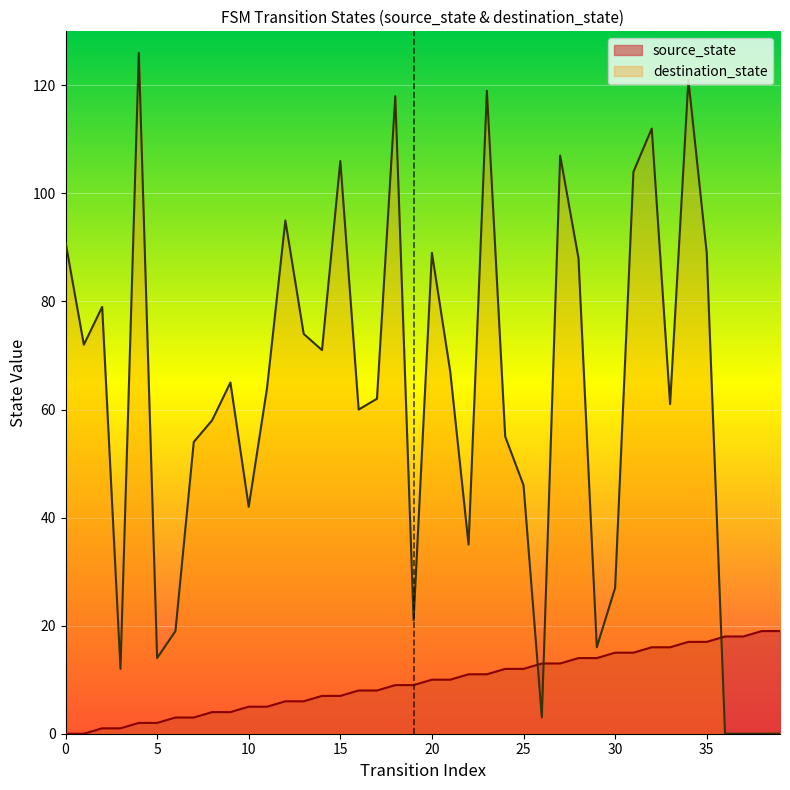

Rank the series by their average value, from lowest to highest.

source_state, destination_state